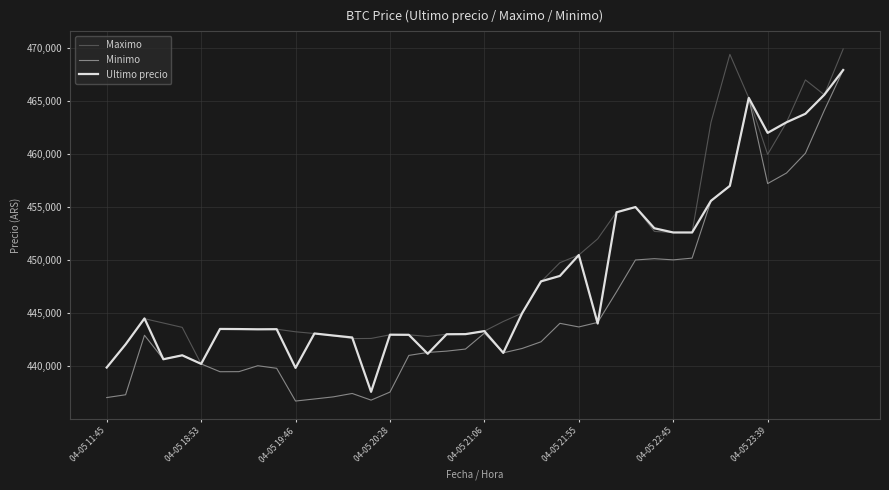

How many lines are shown in the chart?

3